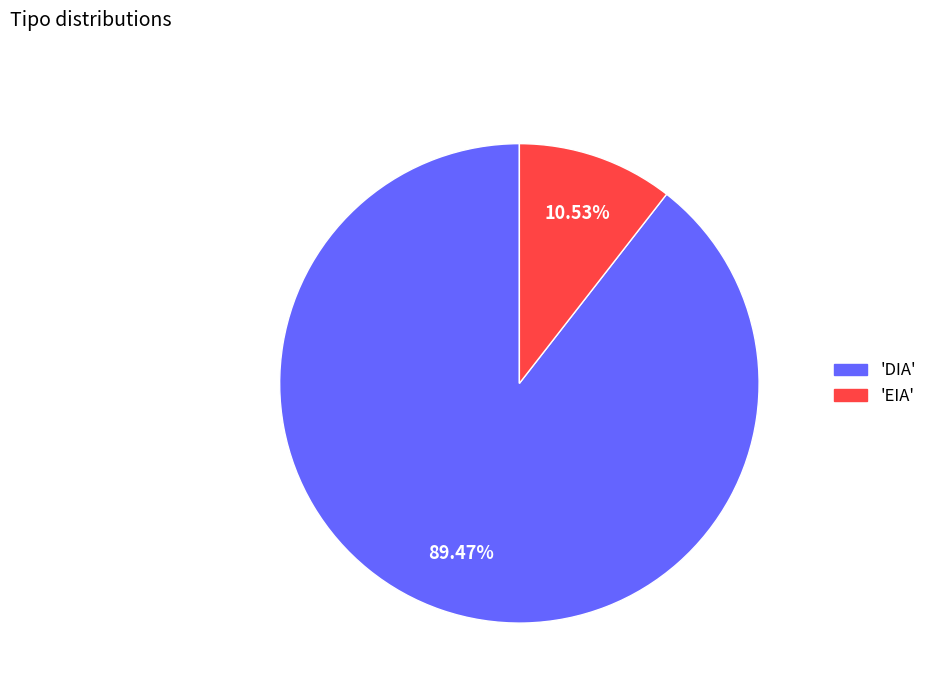

Is there a majority slice in this chart?

Yes